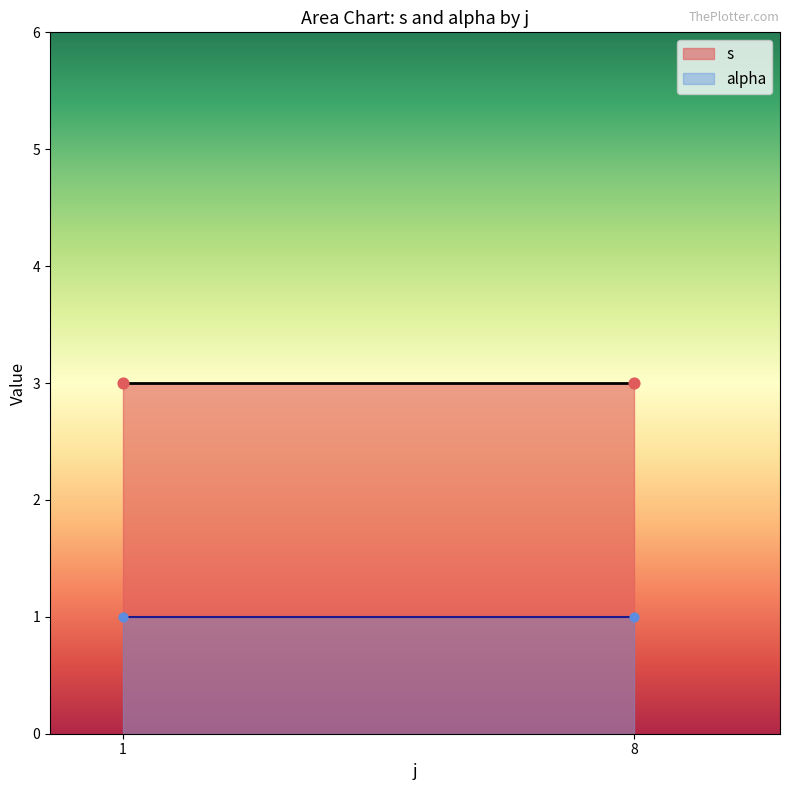

Which series reaches the maximum Y coordinate?

s